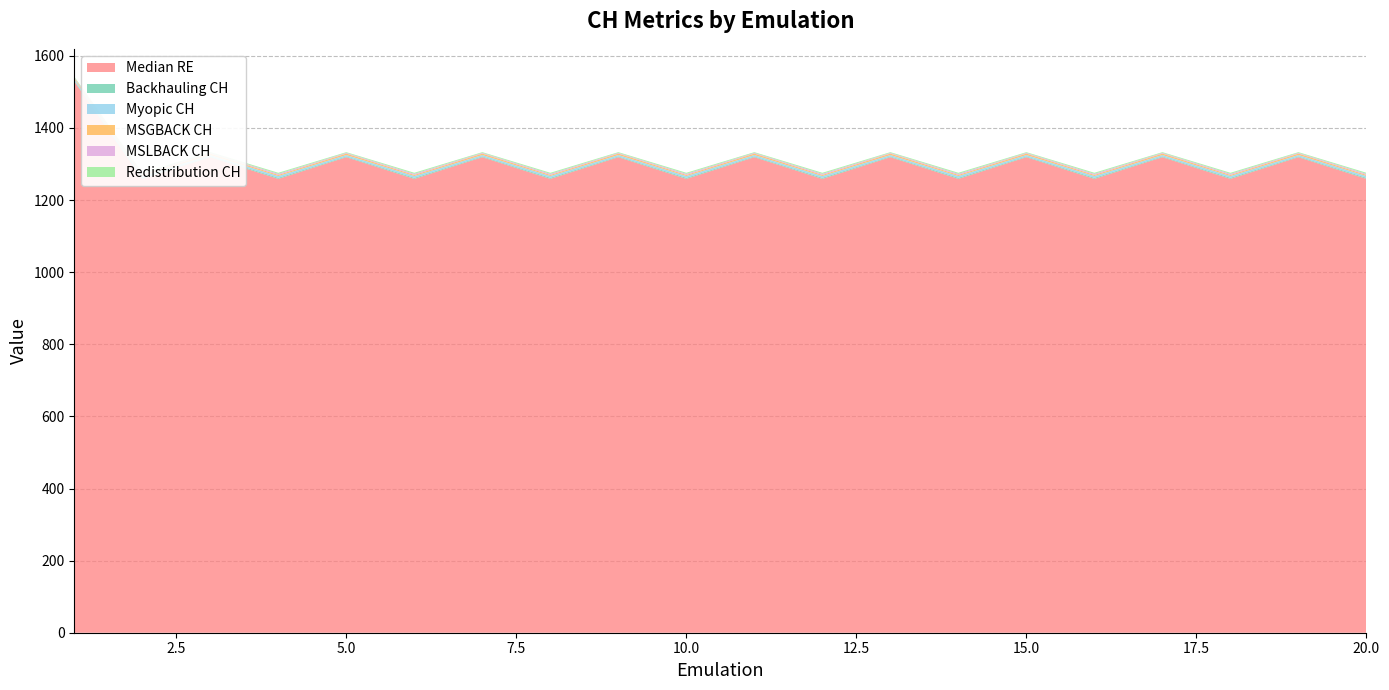

Reading right to left, transcribe all the data shown in this chart.

Median RE: 20=1258.7	19=1318.9	18=1258.7	17=1318.9	16=1258.7	15=1318.9	14=1258.7	13=1318.9	12=1258.7	11=1318.9	10=1258.7	9=1318.9	8=1258.7	7=1318.9	6=1258.7	5=1318.9	4=1258.7	3=1318.9	2=1258.7	1=1529.3
Backhauling CH: 20=3.0	19=2.0	18=3.0	17=2.0	16=3.0	15=2.0	14=3.0	13=2.0	12=3.0	11=2.0	10=3.0	9=2.0	8=3.0	7=2.0	6=3.0	5=2.0	4=3.0	3=2.0	2=3.0	1=2.0
Myopic CH: 20=5.0	19=4.0	18=5.0	17=4.0	16=5.0	15=4.0	14=5.0	13=4.0	12=5.0	11=4.0	10=5.0	9=4.0	8=5.0	7=4.0	6=5.0	5=4.0	4=5.0	3=4.0	2=5.0	1=4.0
MSGBACK CH: 20=3.0	19=4.0	18=3.0	17=4.0	16=3.0	15=4.0	14=3.0	13=4.0	12=3.0	11=4.0	10=3.0	9=4.0	8=3.0	7=4.0	6=3.0	5=4.0	4=3.0	3=4.0	2=3.0	1=3.0
MSLBACK CH: 20=3.0	19=2.0	18=3.0	17=2.0	16=3.0	15=2.0	14=3.0	13=2.0	12=3.0	11=2.0	10=3.0	9=2.0	8=3.0	7=2.0	6=3.0	5=2.0	4=3.0	3=2.0	2=3.0	1=2.0
Redistribution CH: 20=3.0	19=2.0	18=3.0	17=2.0	16=3.0	15=2.0	14=3.0	13=2.0	12=3.0	11=2.0	10=3.0	9=2.0	8=3.0	7=2.0	6=3.0	5=2.0	4=3.0	3=2.0	2=3.0	1=2.0